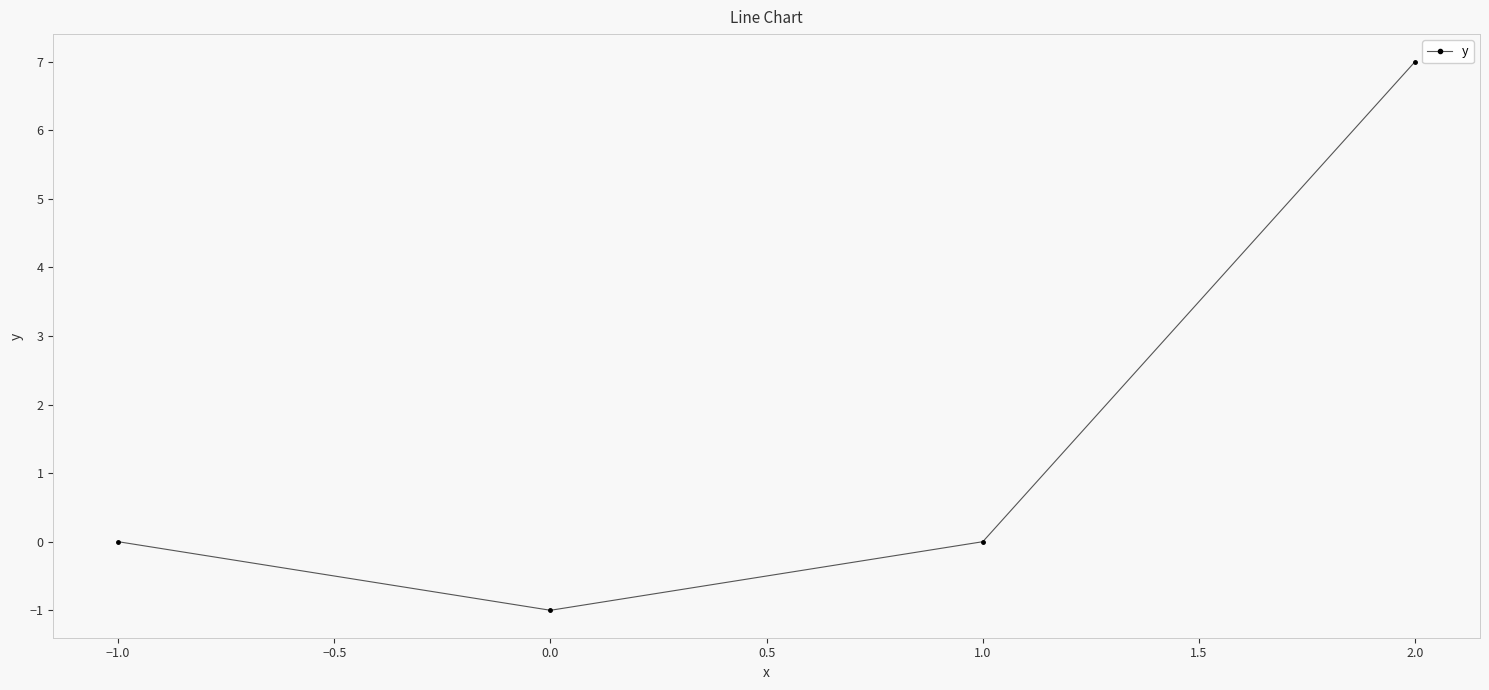

The value at −1.0 is -3. True or false?

False